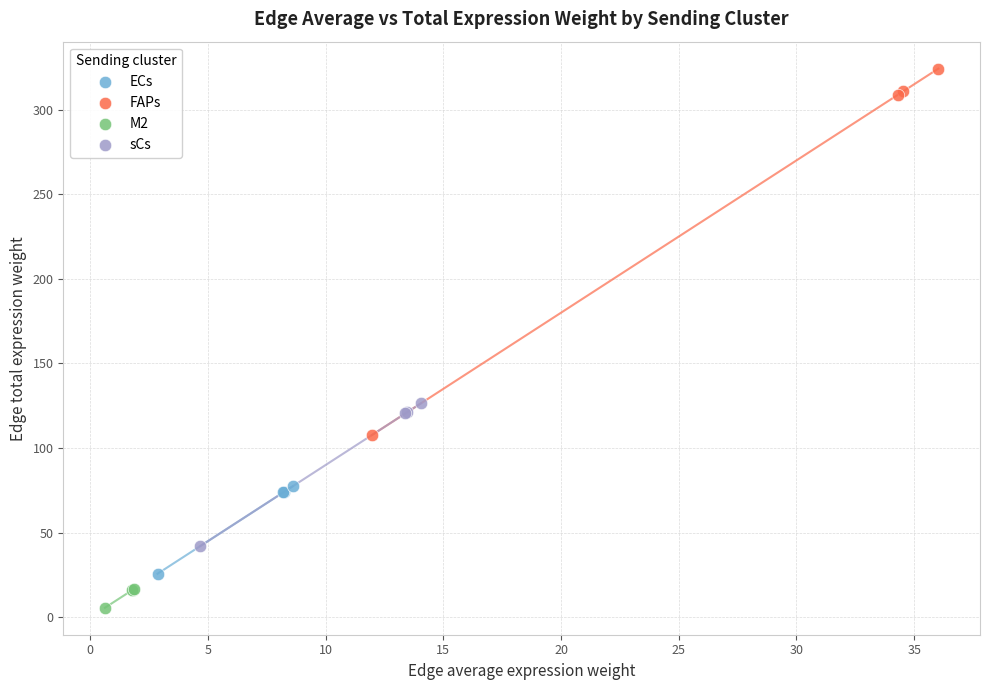

Which series contains the highest Y value?

FAPs